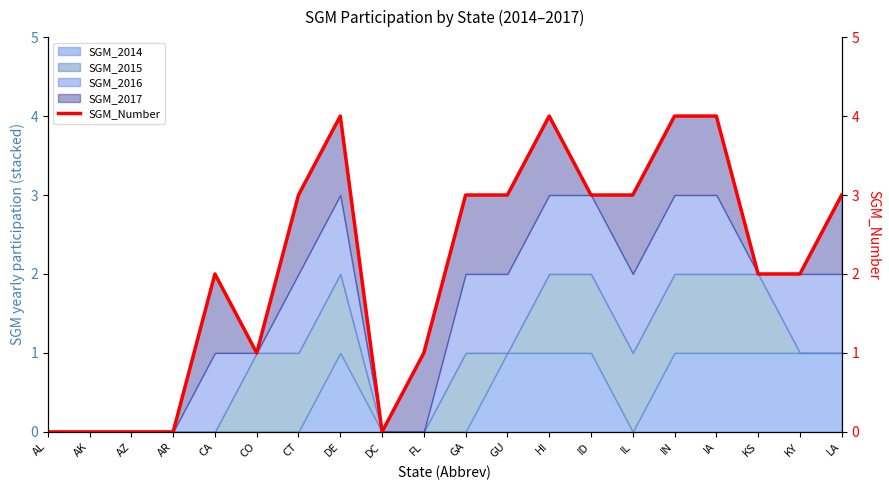

What is the change in value from FL to IN?

+3